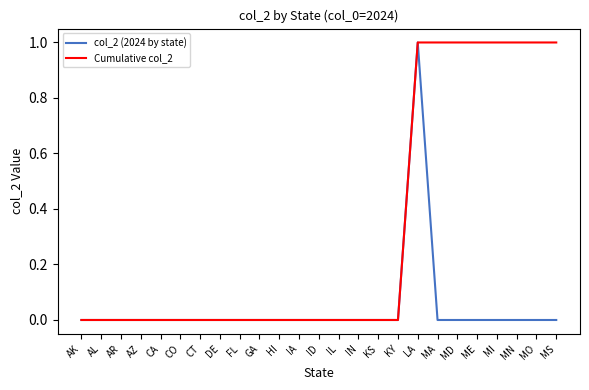

The Cumulative col_2 series shows 0 at GA. True or false?

True